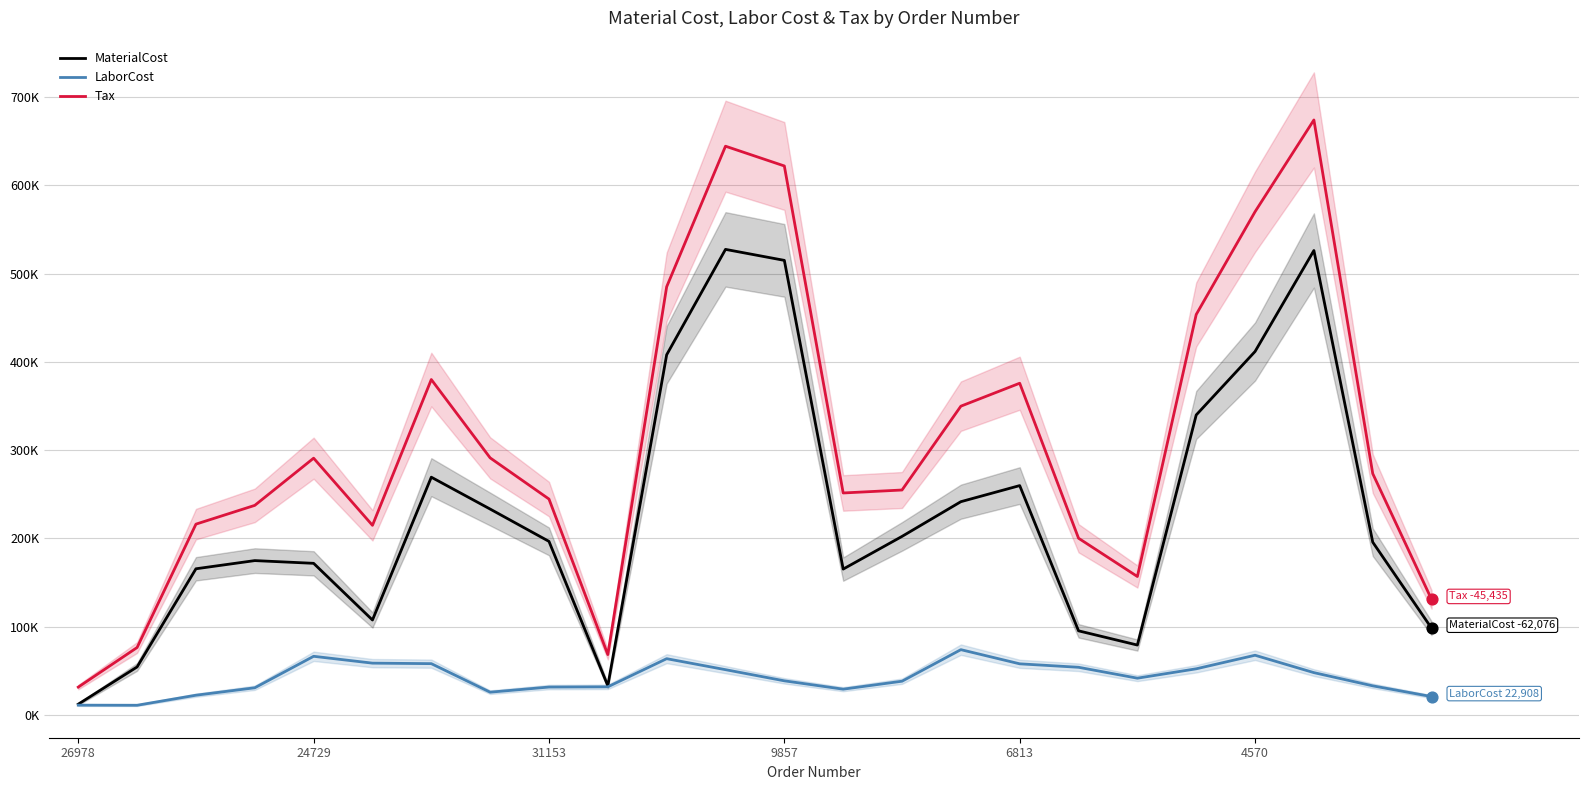

Which series reaches the minimum Y coordinate?

LaborCost